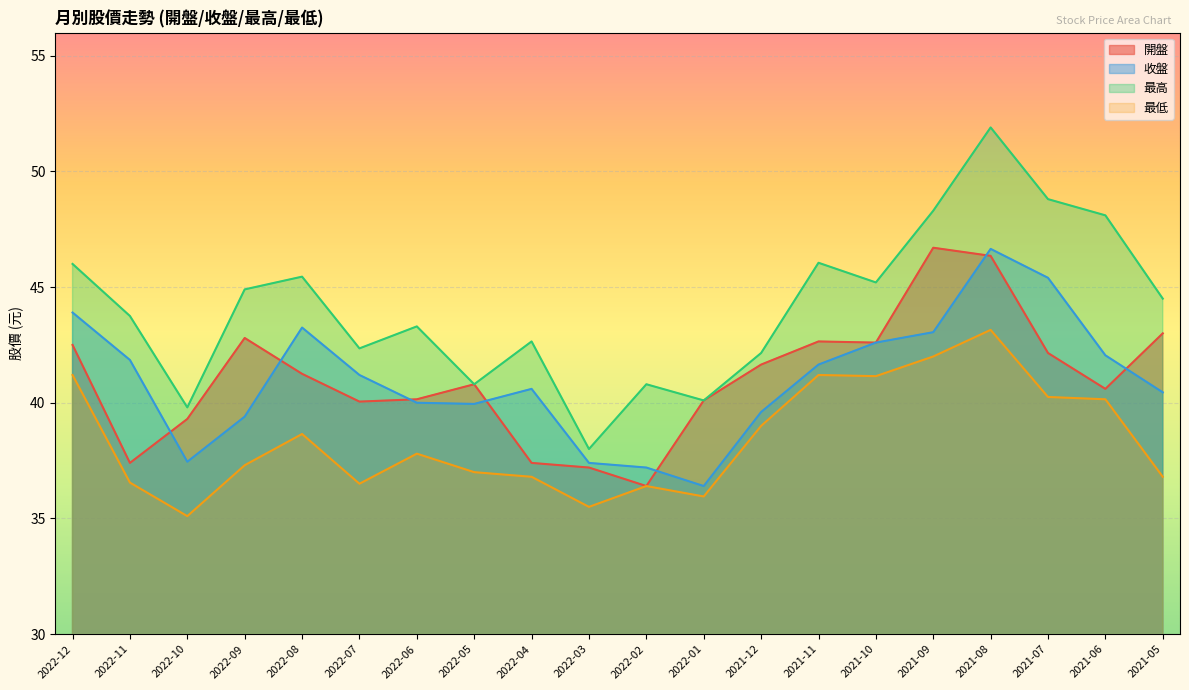

At which category does 開盤 reach its first local peak?

2022-09